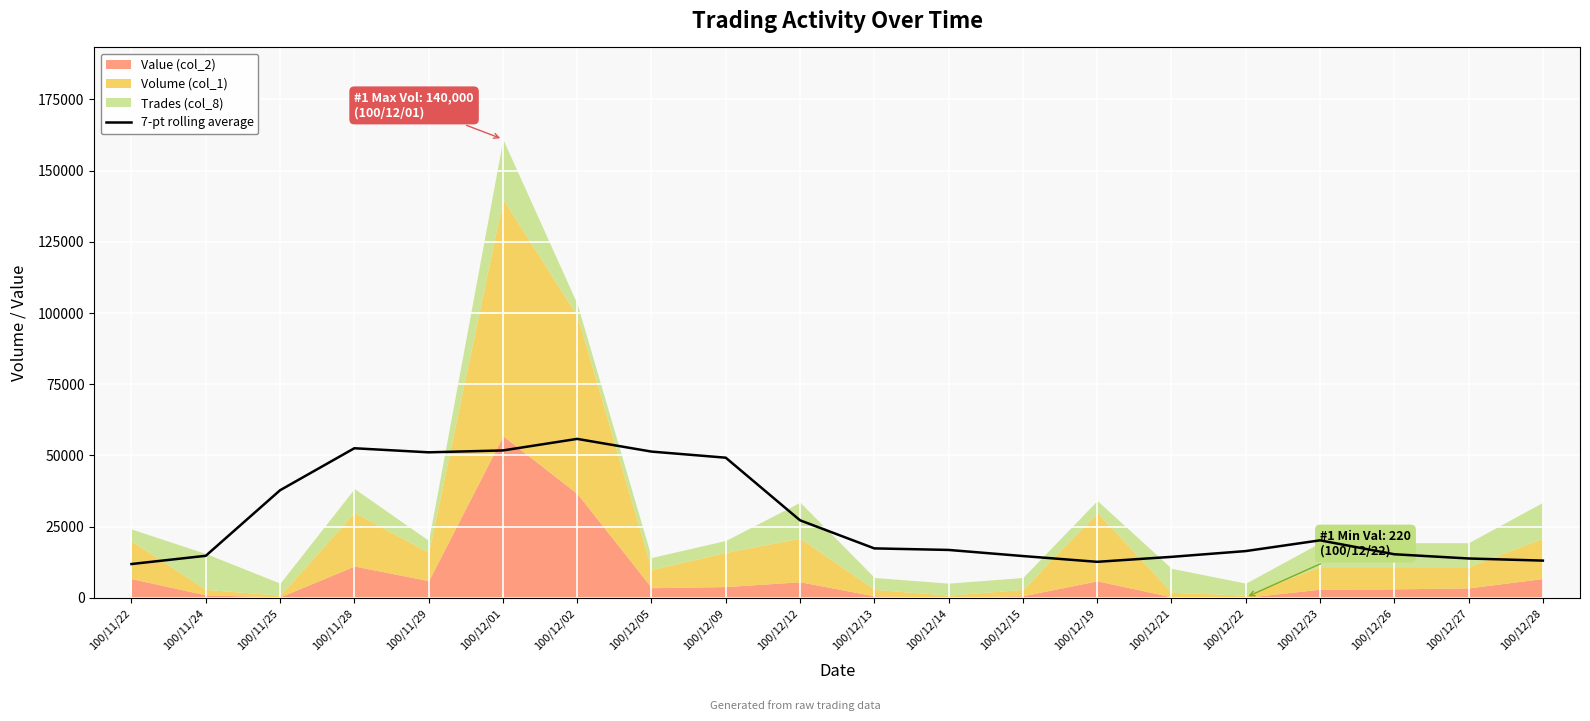

At which label is 7-pt rolling average closest to 33871?

100/11/25